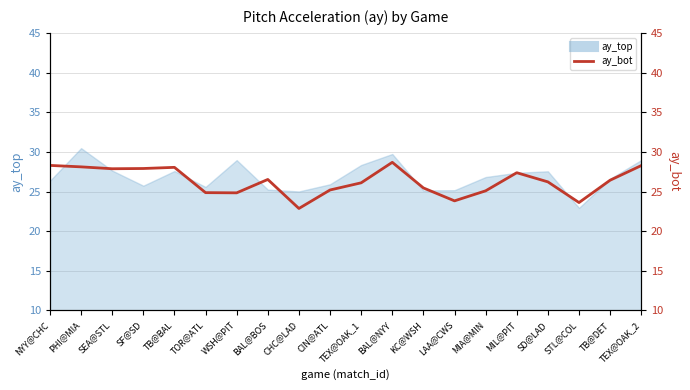

Rank the categories by value from highest to lowest.

BAL@NYY, NYY@CHC, TEX@OAK_2, PHI@MIA, TB@BAL, SF@SD, SEA@STL, MIL@PIT, BAL@BOS, TB@DET, SD@LAD, TEX@OAK_1, KC@WSH, CIN@ATL, MIA@MIN, TOR@ATL, WSH@PIT, LAA@CWS, STL@COL, CHC@LAD